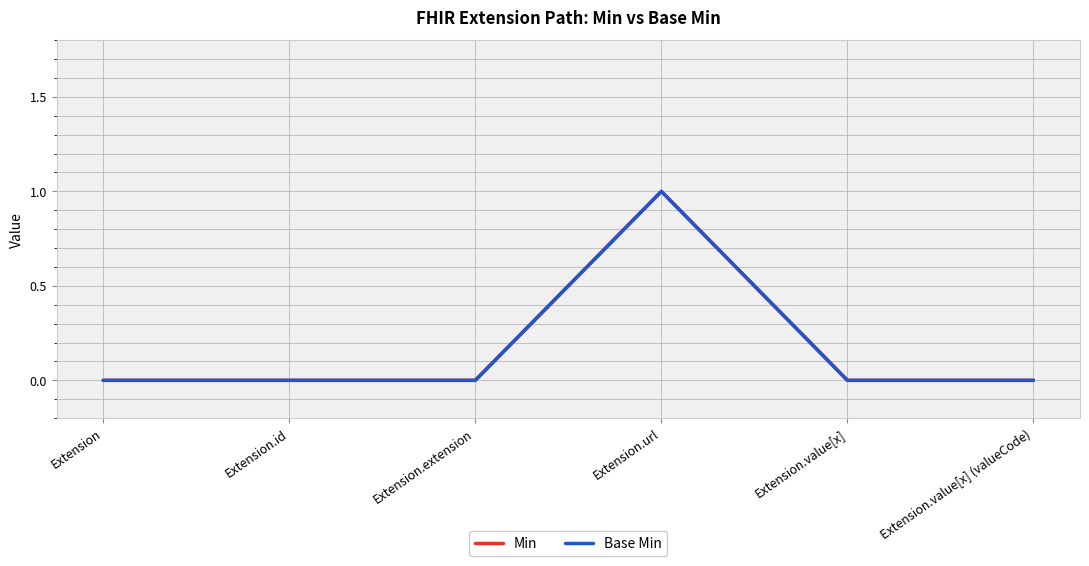

Does the chart display data point markers on the line(s)?

No